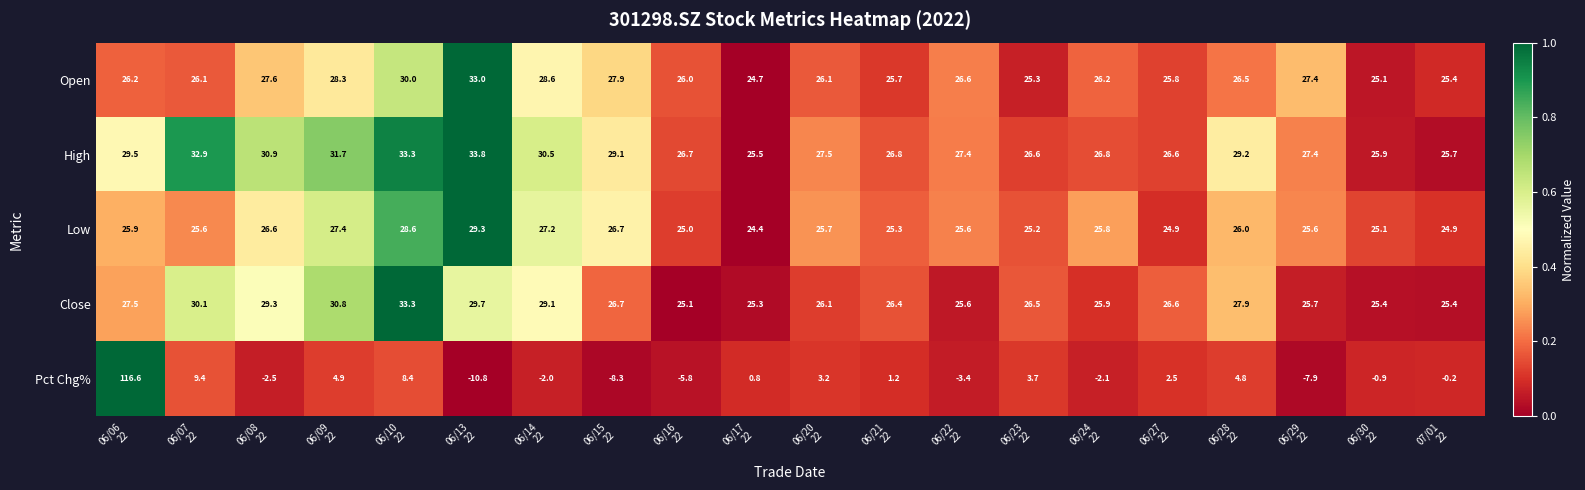

Which series has the widest spread of values?

Pct Chg%